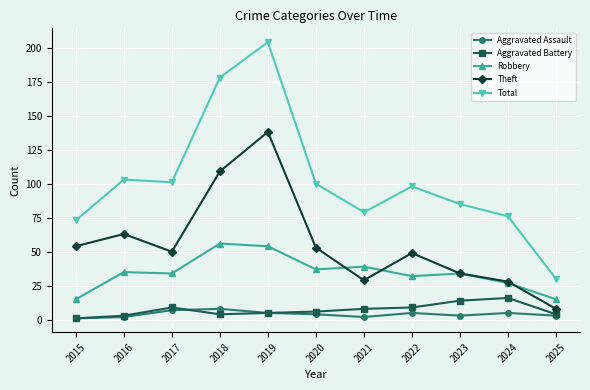

True or false: Theft and Total cross at least once.

False